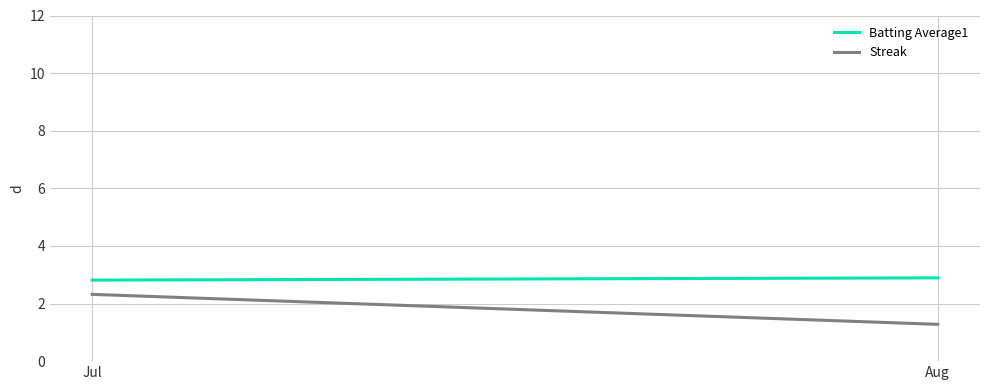

True or false: Streak has a value of 2.3 at Jul.

True